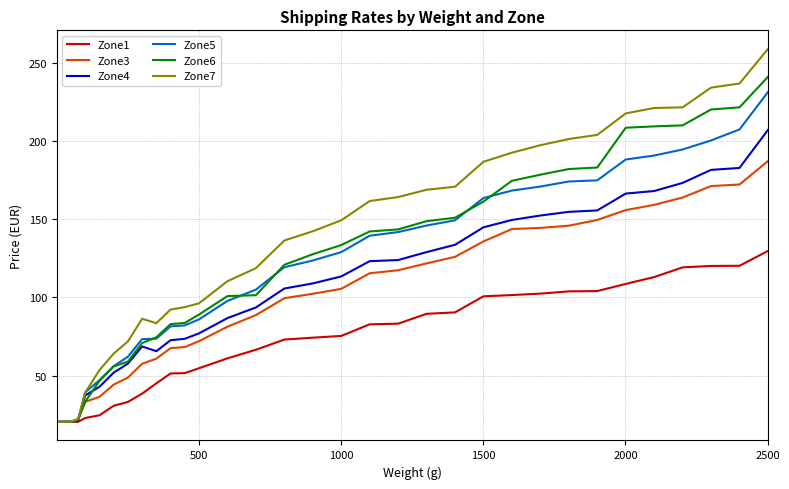

Which series has the largest range (max minus min)?

Zone7